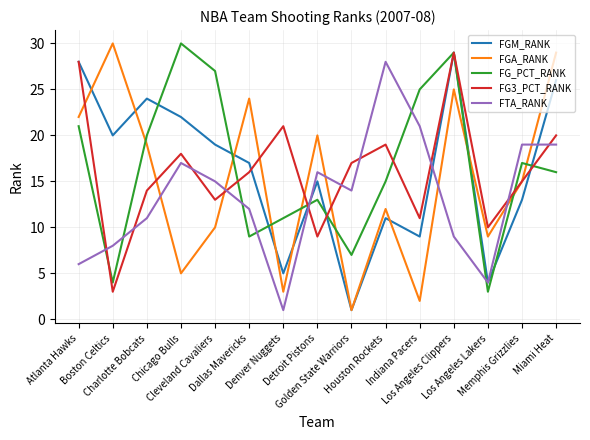

The value of FGM_RANK at Charlotte Bobcats is 36. True or false?

False